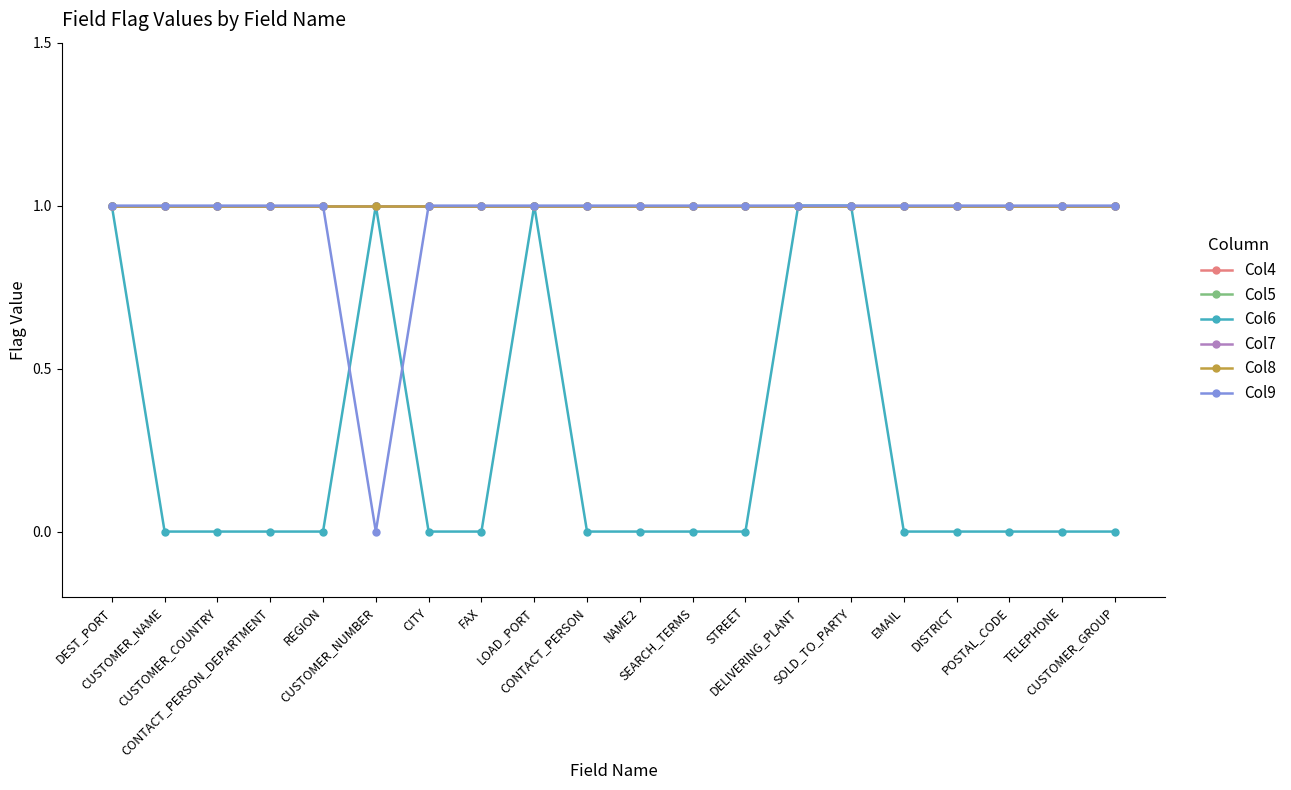

Which series has the largest range (max minus min)?

Col6